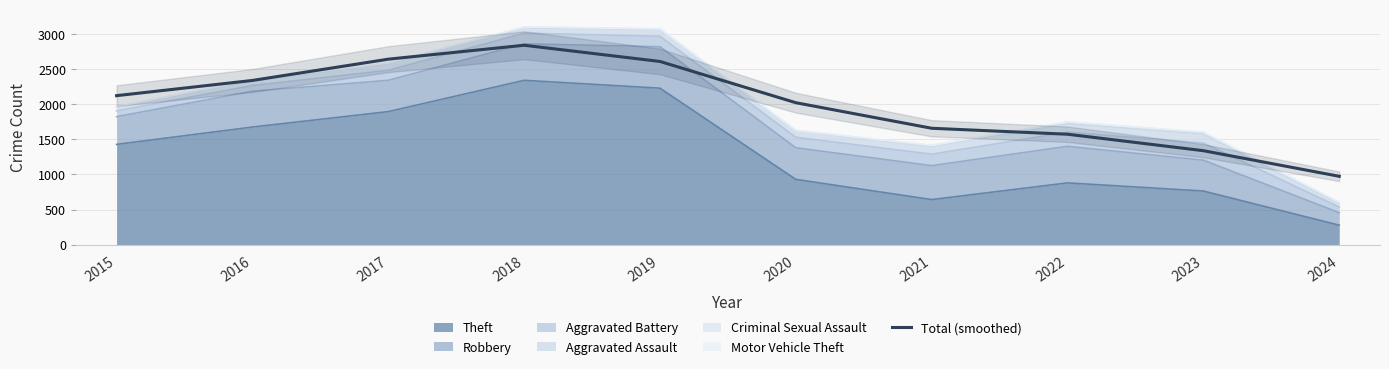

Which label corresponds to the largest value in the chart?

2018